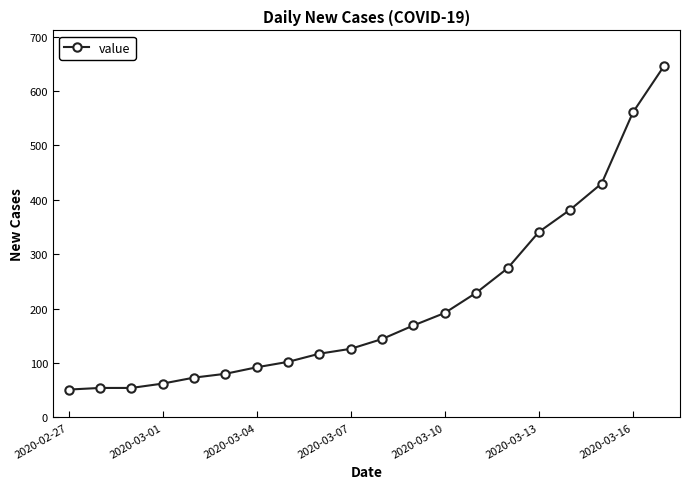

What is the value of the 10th point from the left?

126